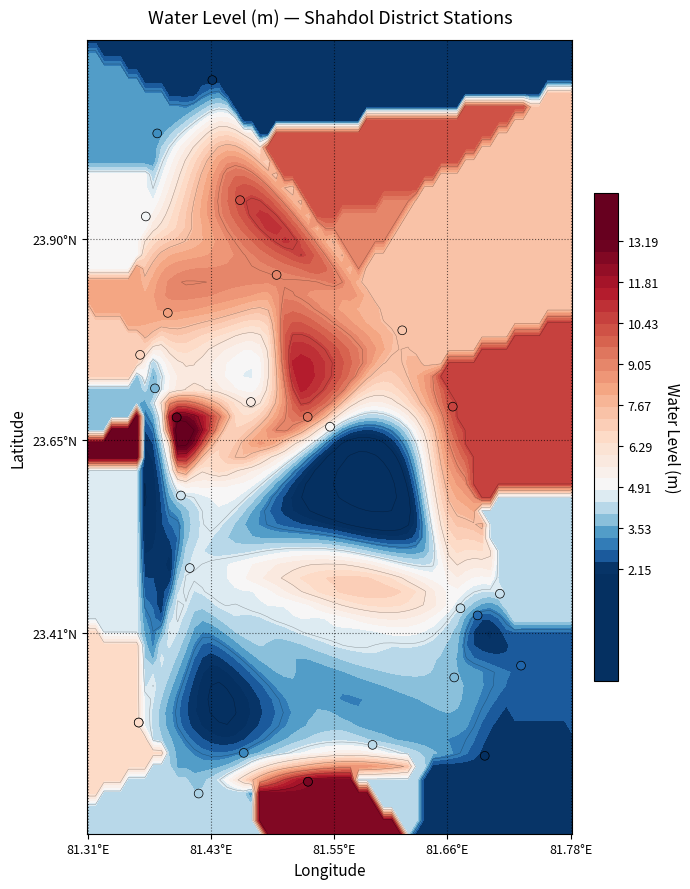

The value at 14 is 16.5. True or false?

False